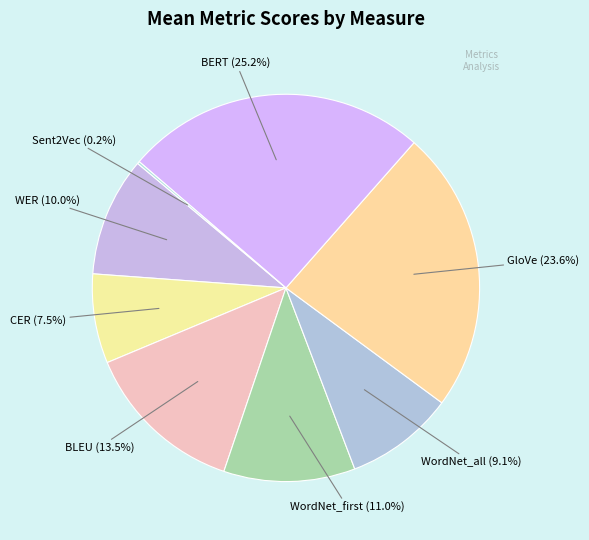

What is the largest slice in the pie chart?

BERT